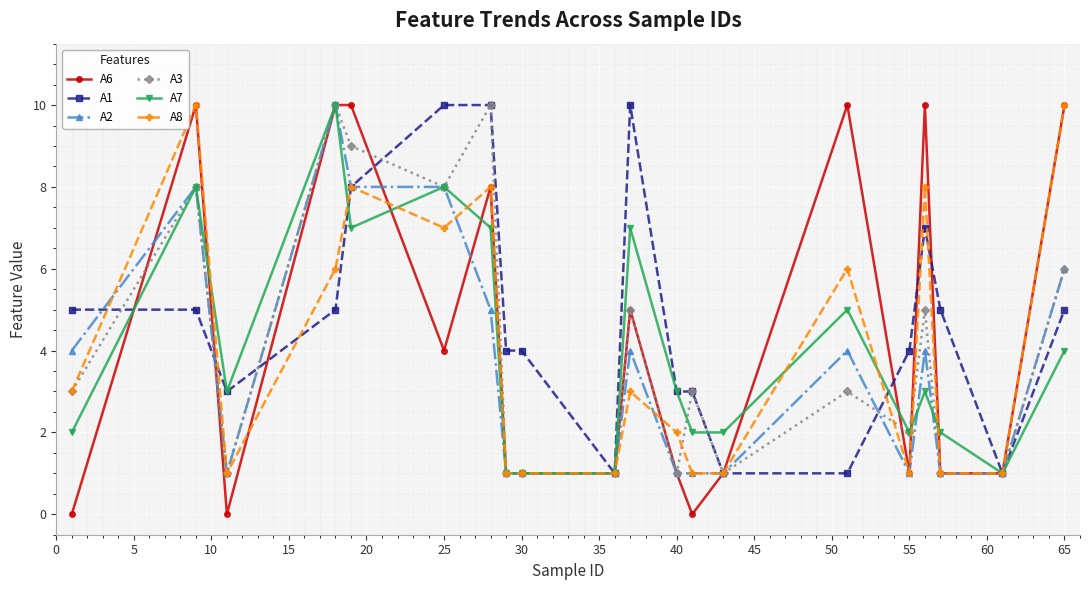

Which series has the largest range (max minus min)?

A6